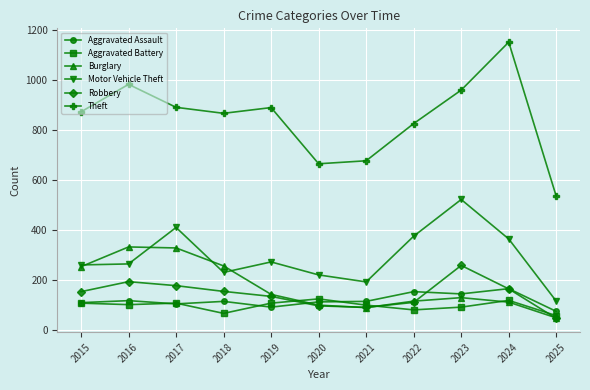

True or false: Aggravated Battery has a value of 81 at 2022.

True